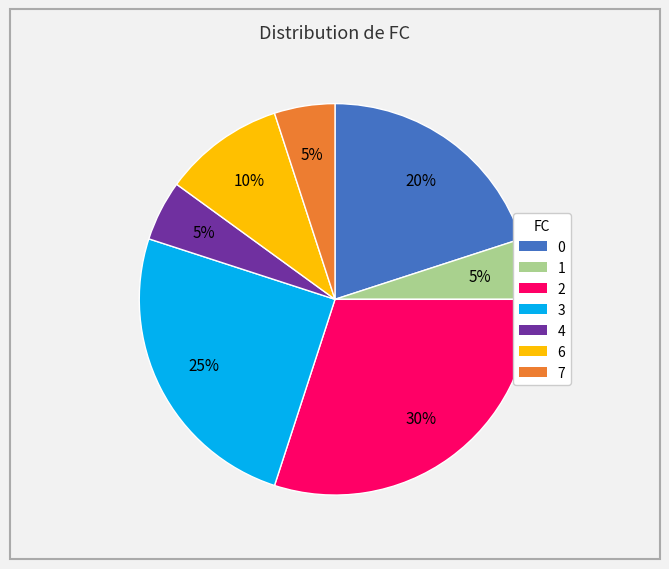

Is there any slice that represents more than half of the pie?

No